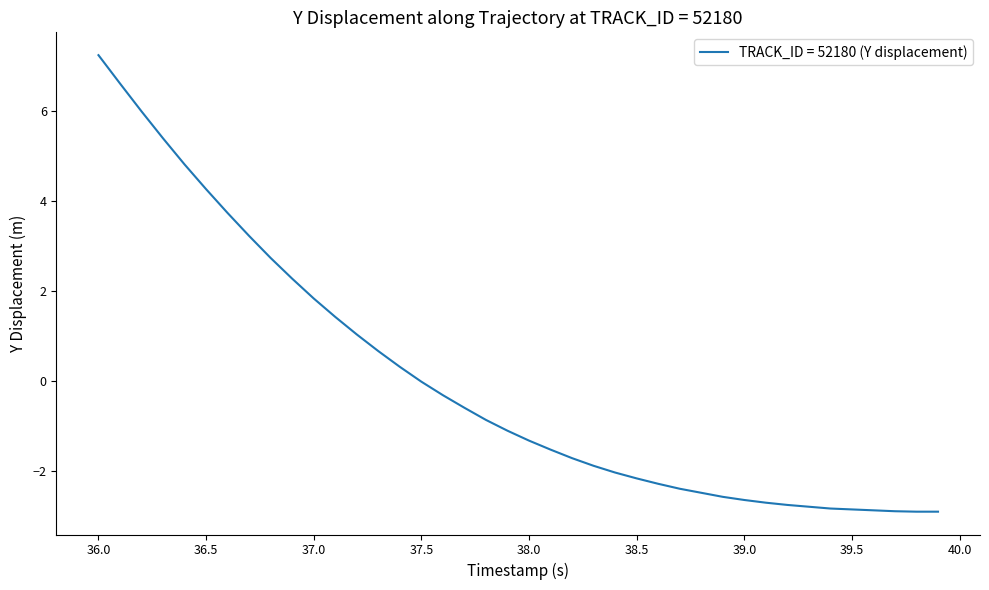

What is the minimum value shown in the chart?

-2.9